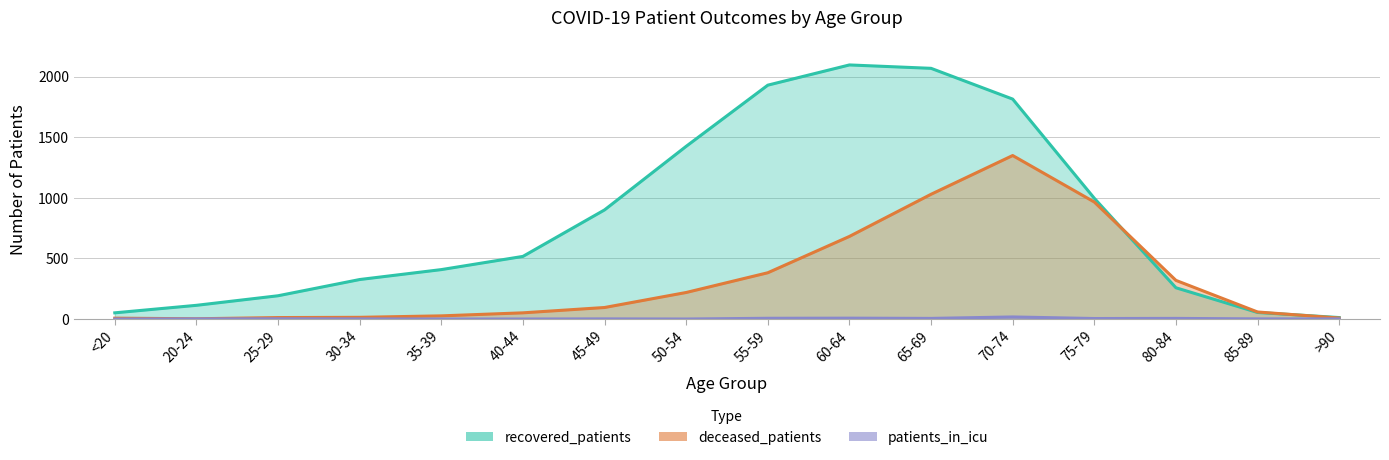

The patients_in_icu series shows 2 at 60-64. True or false?

False